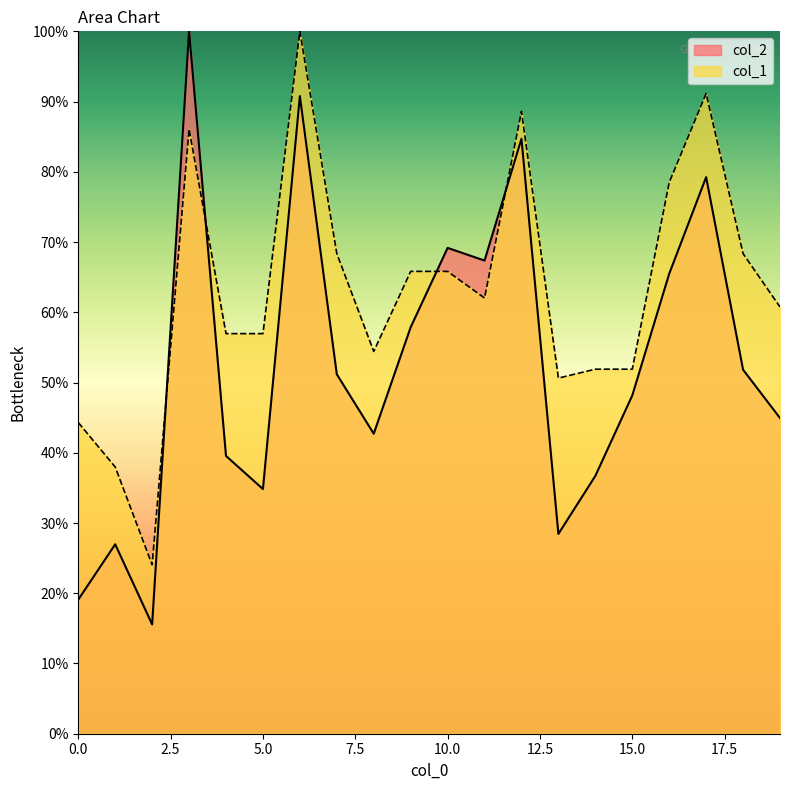

Reading left to right, transcribe all the data shown in this chart.

col_2: 0=19.1	1=27.0	2=15.6	3=100.0	4=39.5	5=34.8	6=90.8	7=51.2	8=42.7	9=57.9	10=69.2	11=67.4	12=84.7	13=28.4	14=36.7	15=48.2	16=65.5	17=79.2	18=51.8	19=44.9
col_1: 0=44.3	1=38.0	2=24.1	3=86.1	4=57.0	5=57.0	6=100.0	7=68.4	8=54.4	9=65.8	10=65.8	11=62.0	12=88.6	13=50.6	14=51.9	15=51.9	16=78.5	17=91.1	18=68.4	19=60.8